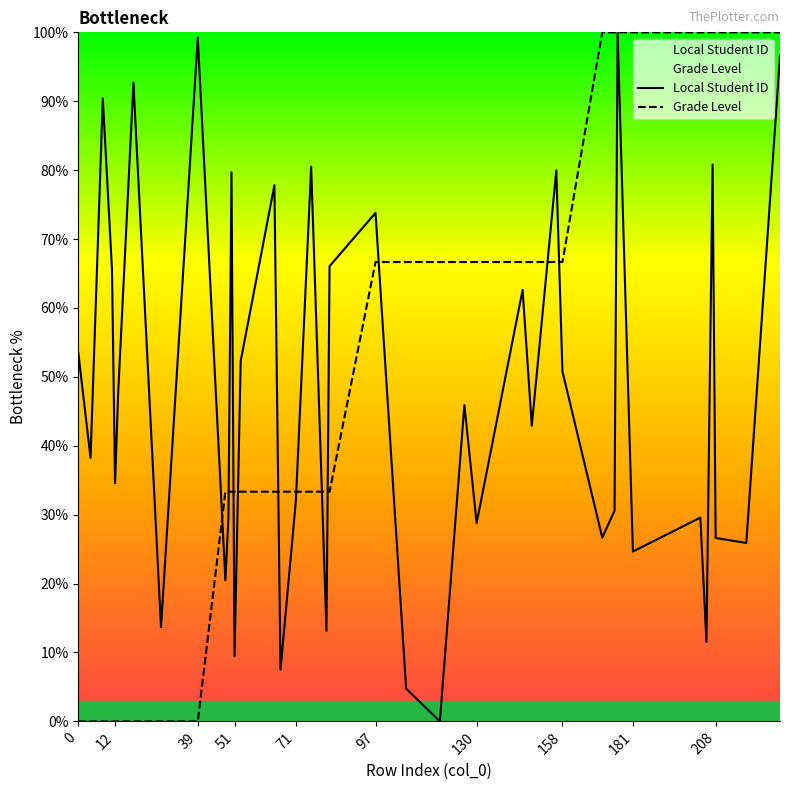

The value of Grade Level at 12 is 0.0. True or false?

True